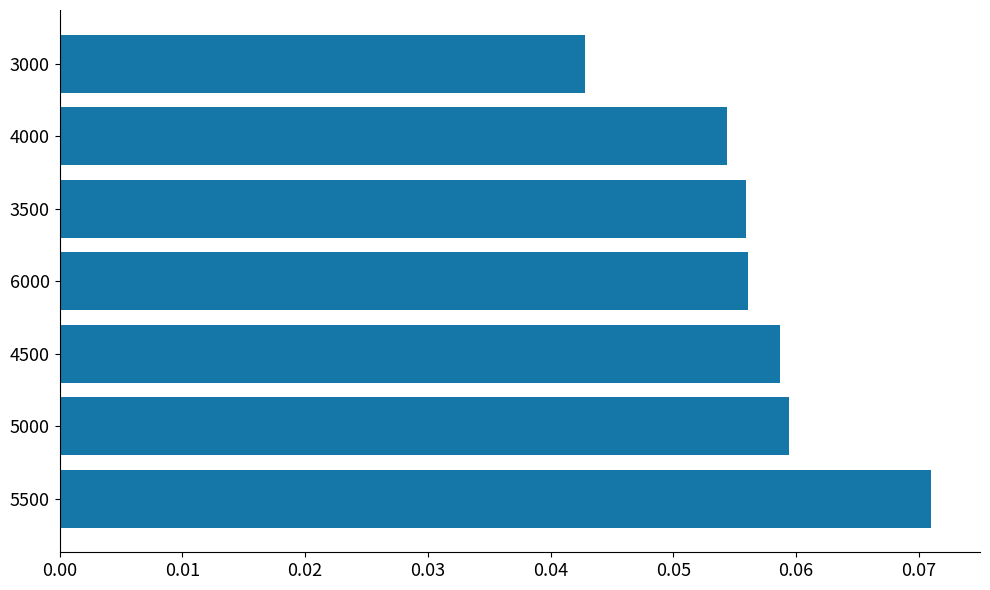

At which label is the value closest to 0?

3000